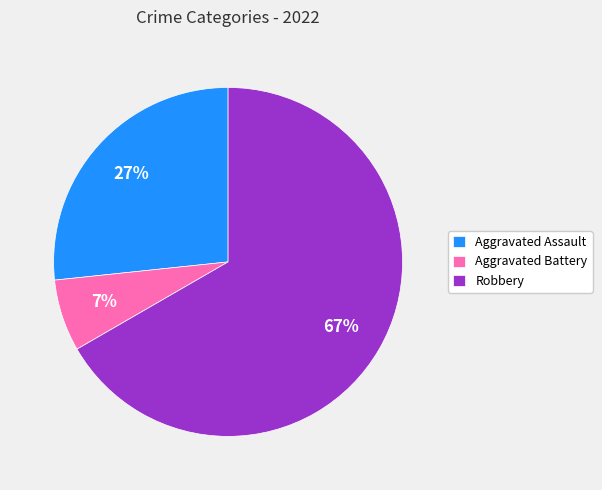

Is it true that Robbery is 67% of the pie?

True